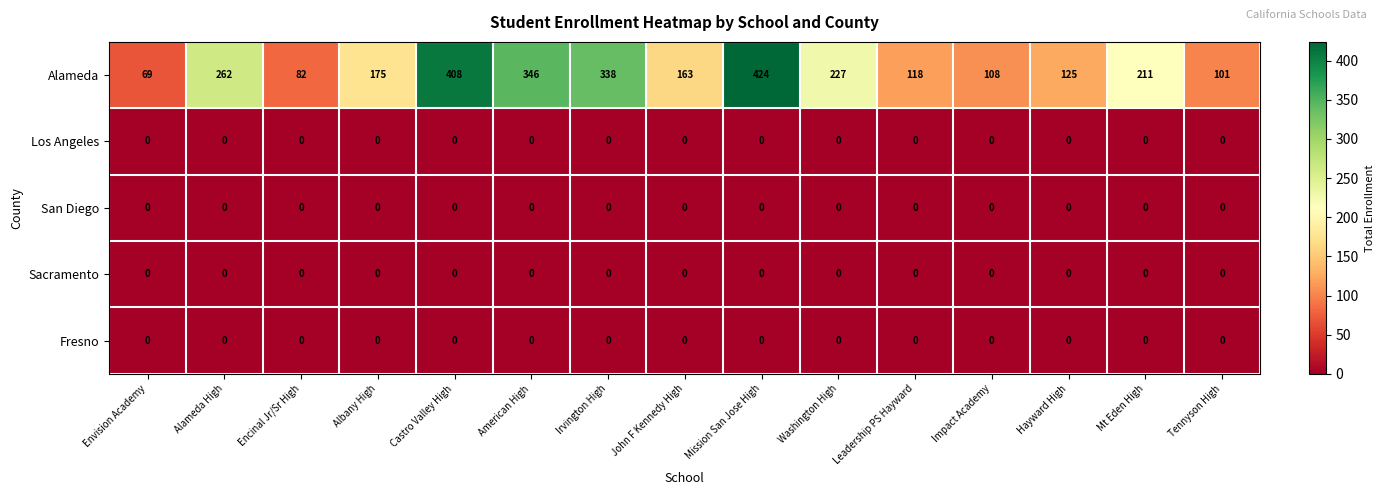

Which series changed the most between Alameda High and John F Kennedy High?

Alameda